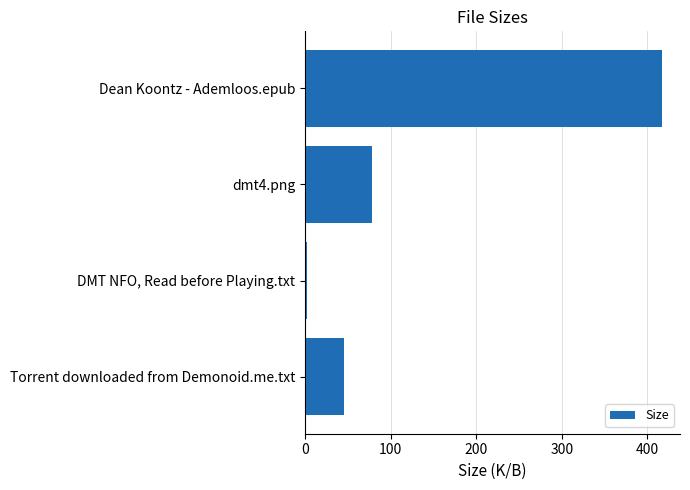

Is it true that the value at Dean Koontz - Ademloos.epub is 417.2?

True